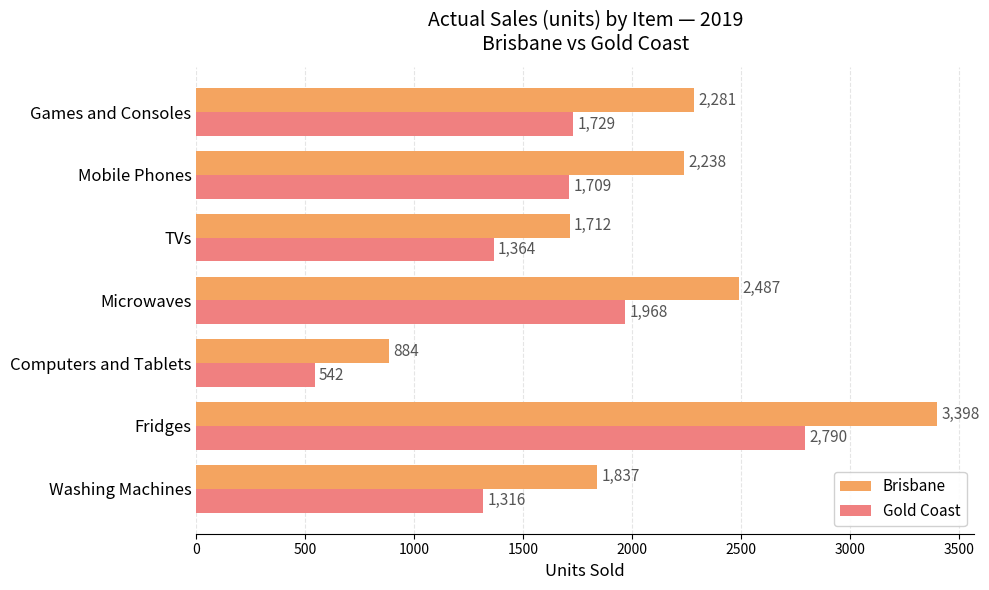

Which category has the highest value across all series?

Fridges